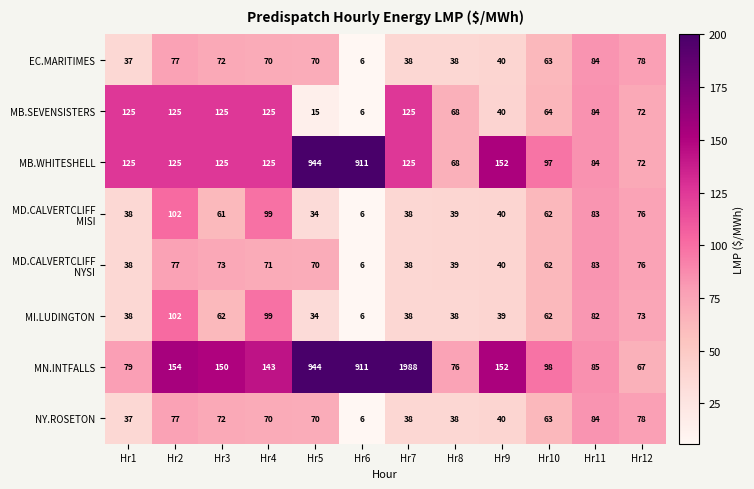

What value does the MB.WHITESHELL series have at Hr1, to the nearest 100?

100